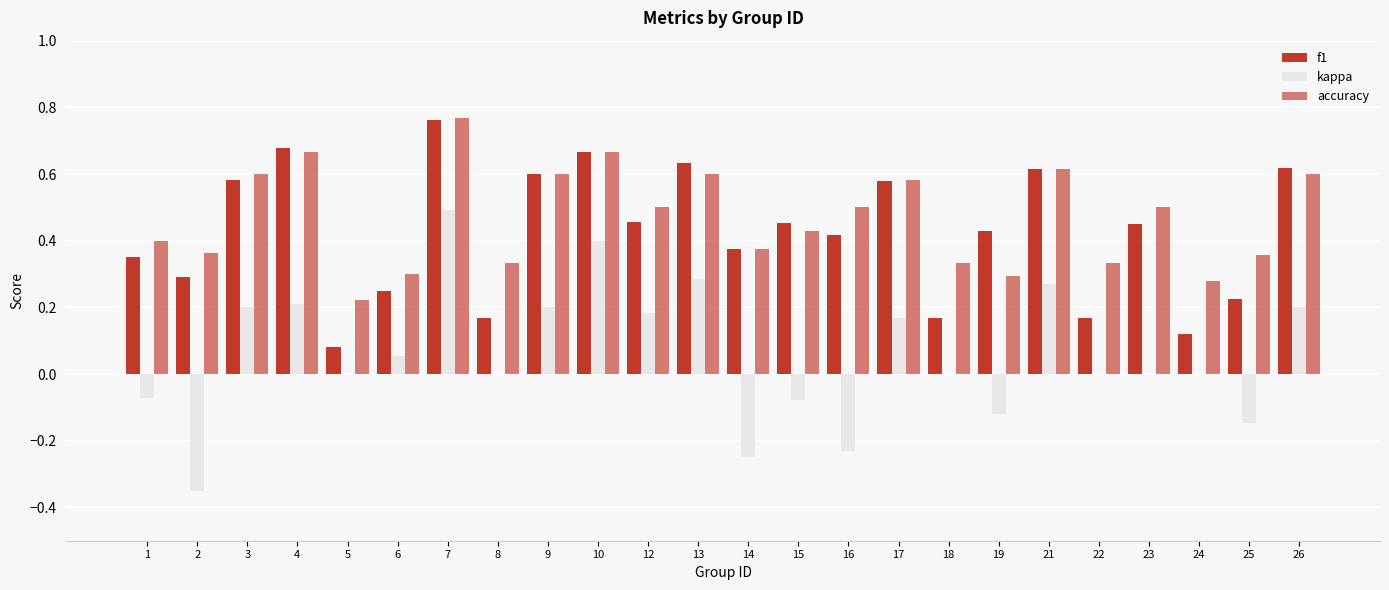

Reading right to left, extract all data points from this chart.

f1: 0.6	0.2	0.1	0.5	0.2	0.6	0.4	0.2	0.6	0.4	0.5	0.4	0.6	0.5	0.7	0.6	0.2	0.8	0.3	0.1	0.7	0.6	0.3	0.3
kappa: 0.2	-0.1	0.0	0.0	0.0	0.3	-0.1	0.0	0.2	-0.2	-0.1	-0.2	0.3	0.2	0.4	0.2	0.0	0.5	0.1	0.0	0.2	0.2	-0.4	-0.1
accuracy: 0.6	0.4	0.3	0.5	0.3	0.6	0.3	0.3	0.6	0.5	0.4	0.4	0.6	0.5	0.7	0.6	0.3	0.8	0.3	0.2	0.7	0.6	0.4	0.4